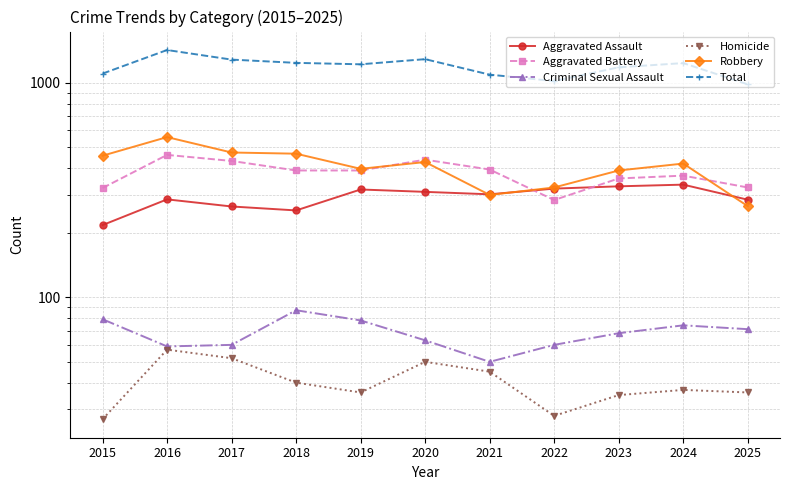

Which category has the highest value across all series?

2016